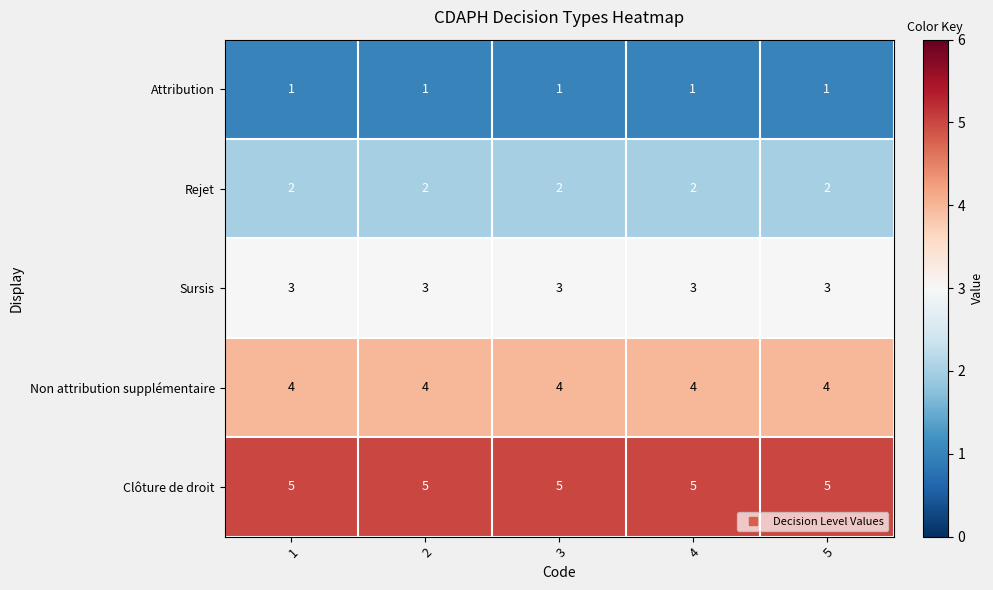

What is the greatest value displayed?

5